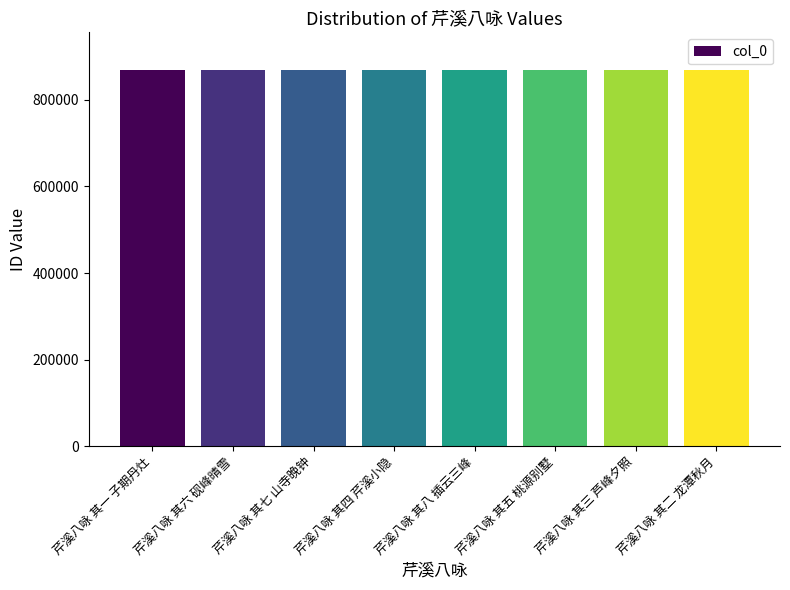

What is the maximum value shown in the chart?

869002